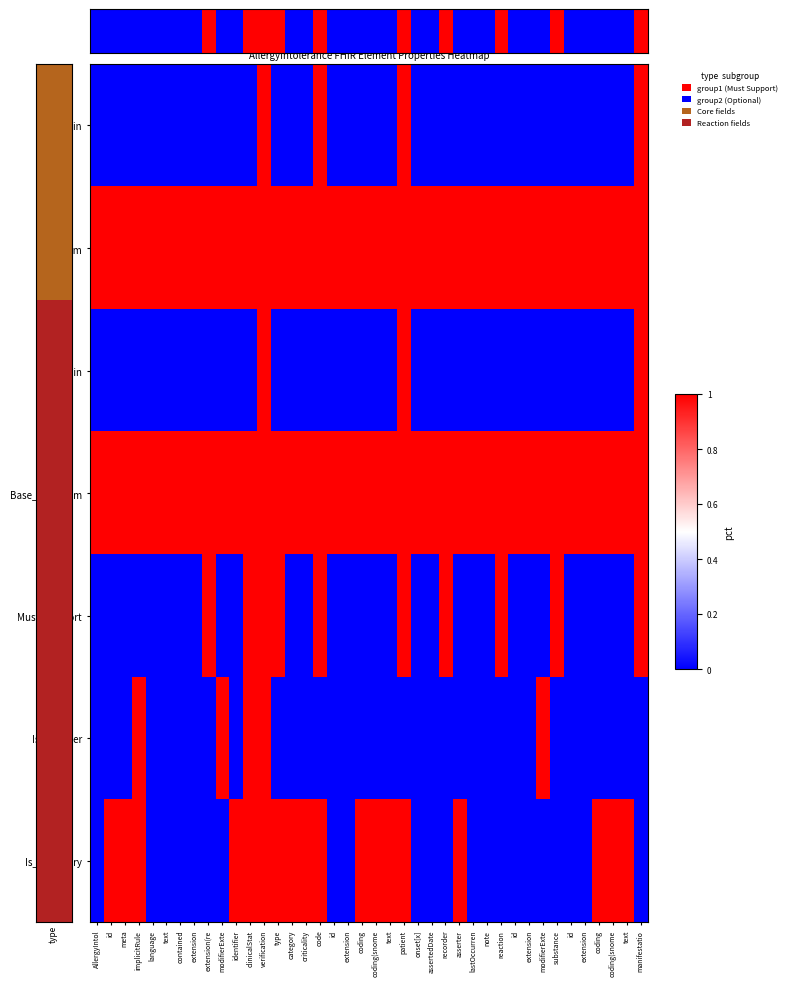

Reading left to right, list all the values displayed in this chart.

Min: AllergyIntol=0	id=0	meta=0	implicitRule=0	language=0	text=0	contained=0	extension=0	extension(re=0	modifierExte=0	identifier=0	clinicalStat=0	verification=1	type=0	category=0	criticality=0	code=1	id=0	extension=0	coding=0	coding(snome=0	text=0	patient=1	onset[x]=0	assertedDate=0	recorder=0	asserter=0	lastOccurren=0	note=0	reaction=0	id=0	extension=0	modifierExte=0	substance=0	id=0	extension=0	coding=0	coding(snome=0	text=0	manifestatio=1
Max_num: AllergyIntol=1	id=1	meta=1	implicitRule=1	language=1	text=1	contained=1	extension=1	extension(re=1	modifierExte=1	identifier=1	clinicalStat=1	verification=1	type=1	category=1	criticality=1	code=1	id=1	extension=1	coding=1	coding(snome=1	text=1	patient=1	onset[x]=1	assertedDate=1	recorder=1	asserter=1	lastOccurren=1	note=1	reaction=1	id=1	extension=1	modifierExte=1	substance=1	id=1	extension=1	coding=1	coding(snome=1	text=1	manifestatio=1
Base_Min: AllergyIntol=0	id=0	meta=0	implicitRule=0	language=0	text=0	contained=0	extension=0	extension(re=0	modifierExte=0	identifier=0	clinicalStat=0	verification=1	type=0	category=0	criticality=0	code=0	id=0	extension=0	coding=0	coding(snome=0	text=0	patient=1	onset[x]=0	assertedDate=0	recorder=0	asserter=0	lastOccurren=0	note=0	reaction=0	id=0	extension=0	modifierExte=0	substance=0	id=0	extension=0	coding=0	coding(snome=0	text=0	manifestatio=1
Base_Max_num: AllergyIntol=1	id=1	meta=1	implicitRule=1	language=1	text=1	contained=1	extension=1	extension(re=1	modifierExte=1	identifier=1	clinicalStat=1	verification=1	type=1	category=1	criticality=1	code=1	id=1	extension=1	coding=1	coding(snome=1	text=1	patient=1	onset[x]=1	assertedDate=1	recorder=1	asserter=1	lastOccurren=1	note=1	reaction=1	id=1	extension=1	modifierExte=1	substance=1	id=1	extension=1	coding=1	coding(snome=1	text=1	manifestatio=1
Must_Support: AllergyIntol=0	id=0	meta=0	implicitRule=0	language=0	text=0	contained=0	extension=0	extension(re=1	modifierExte=0	identifier=0	clinicalStat=1	verification=1	type=1	category=0	criticality=0	code=1	id=0	extension=0	coding=0	coding(snome=0	text=0	patient=1	onset[x]=0	assertedDate=0	recorder=1	asserter=0	lastOccurren=0	note=0	reaction=1	id=0	extension=0	modifierExte=0	substance=1	id=0	extension=0	coding=0	coding(snome=0	text=0	manifestatio=1
Is_Modifier: AllergyIntol=0	id=0	meta=0	implicitRule=1	language=0	text=0	contained=0	extension=0	extension(re=0	modifierExte=1	identifier=0	clinicalStat=1	verification=1	type=0	category=0	criticality=0	code=0	id=0	extension=0	coding=0	coding(snome=0	text=0	patient=0	onset[x]=0	assertedDate=0	recorder=0	asserter=0	lastOccurren=0	note=0	reaction=0	id=0	extension=0	modifierExte=1	substance=0	id=0	extension=0	coding=0	coding(snome=0	text=0	manifestatio=0
Is_Summary: AllergyIntol=0	id=1	meta=1	implicitRule=1	language=0	text=0	contained=0	extension=0	extension(re=0	modifierExte=0	identifier=1	clinicalStat=1	verification=1	type=1	category=1	criticality=1	code=1	id=0	extension=0	coding=1	coding(snome=1	text=1	patient=1	onset[x]=0	assertedDate=0	recorder=0	asserter=1	lastOccurren=0	note=0	reaction=0	id=0	extension=0	modifierExte=0	substance=0	id=0	extension=0	coding=1	coding(snome=1	text=1	manifestatio=0